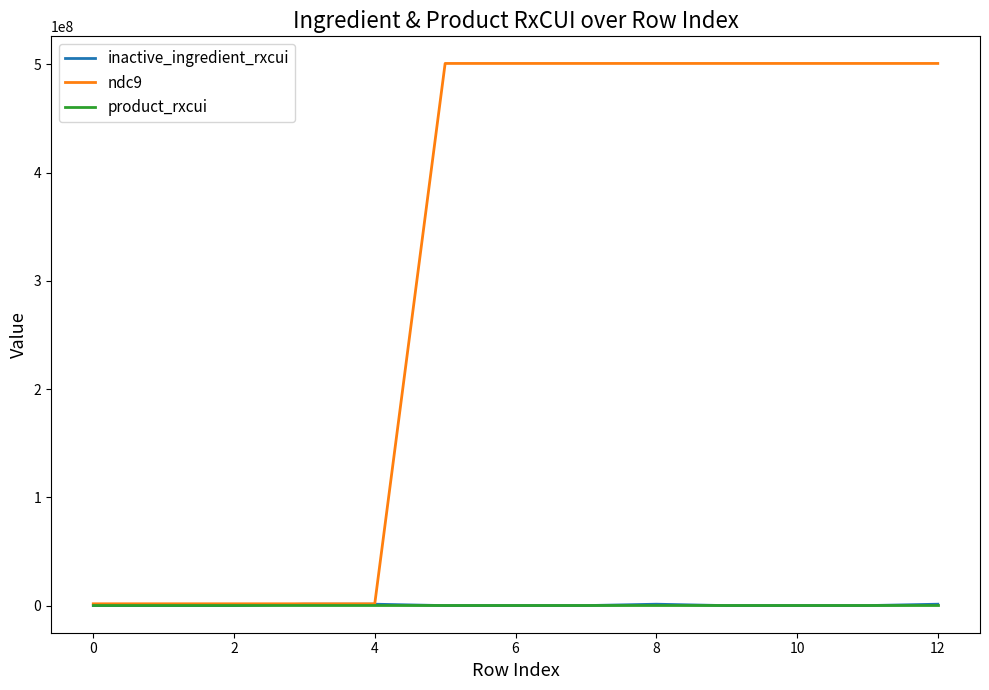

Which series has the largest range (max minus min)?

ndc9